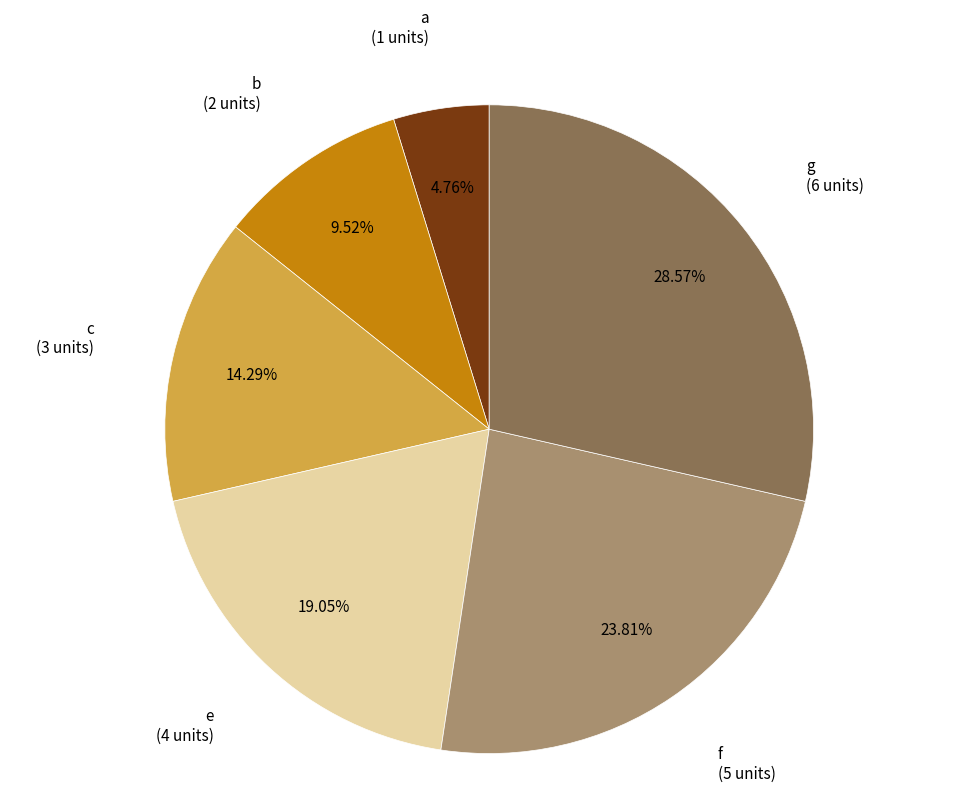

Count the number of slices in the pie.

6